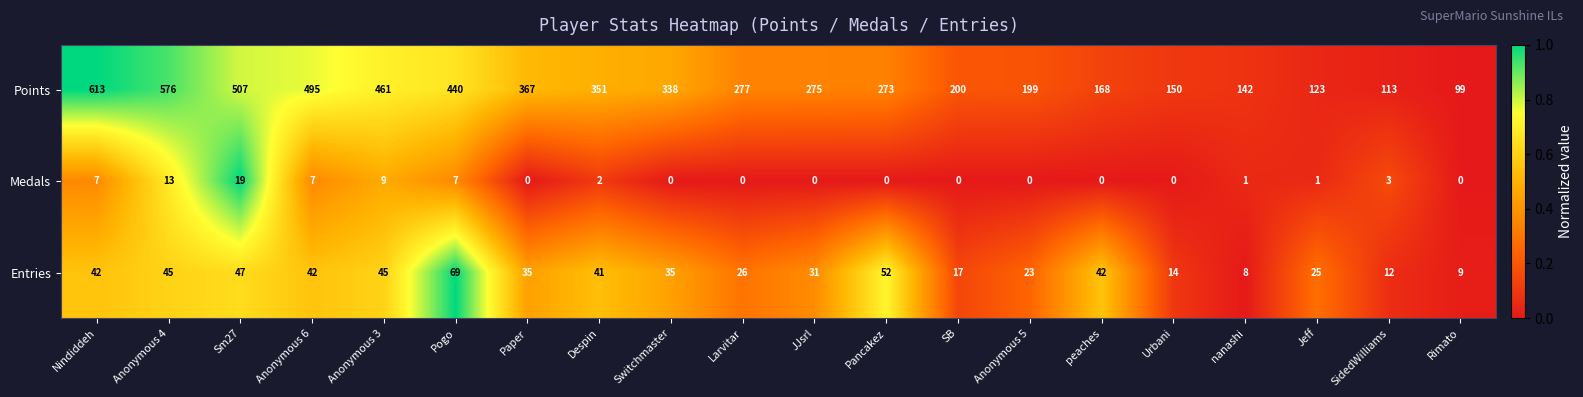

Which series has the largest range (max minus min)?

Points